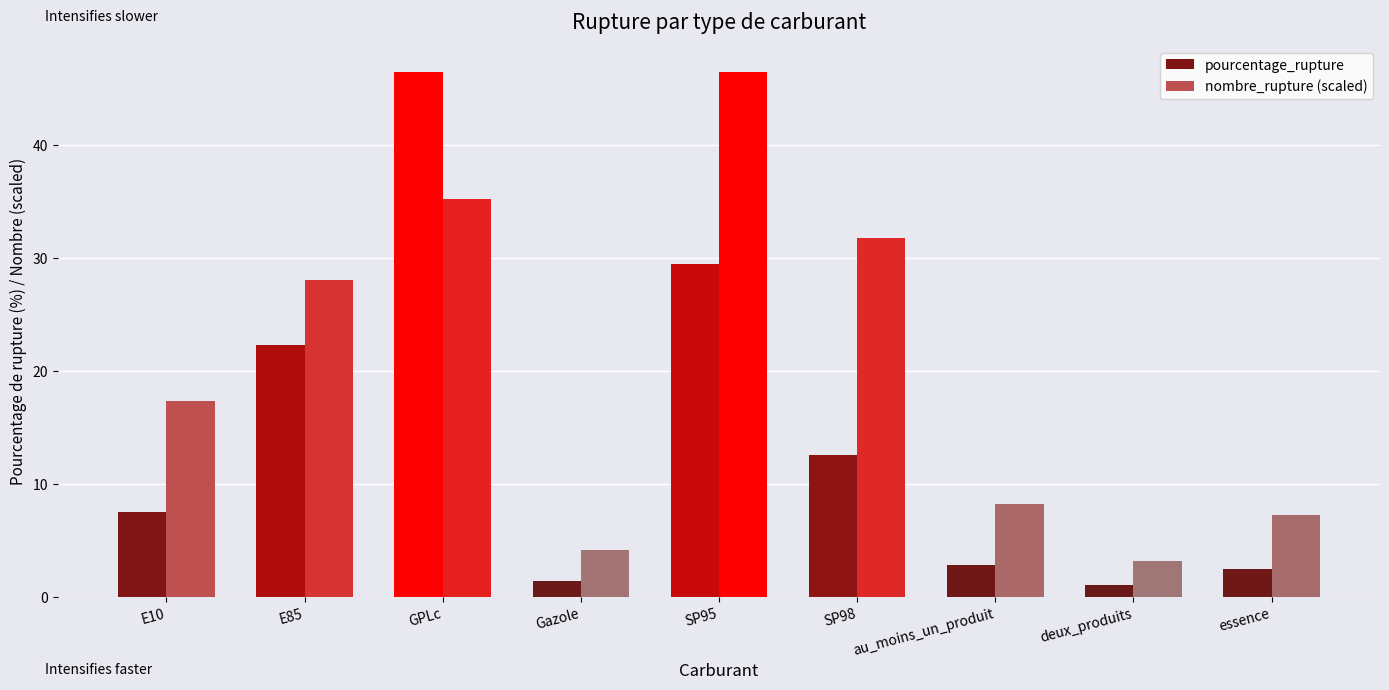

The pourcentage_rupture series shows 6.8 at SP98. True or false?

False